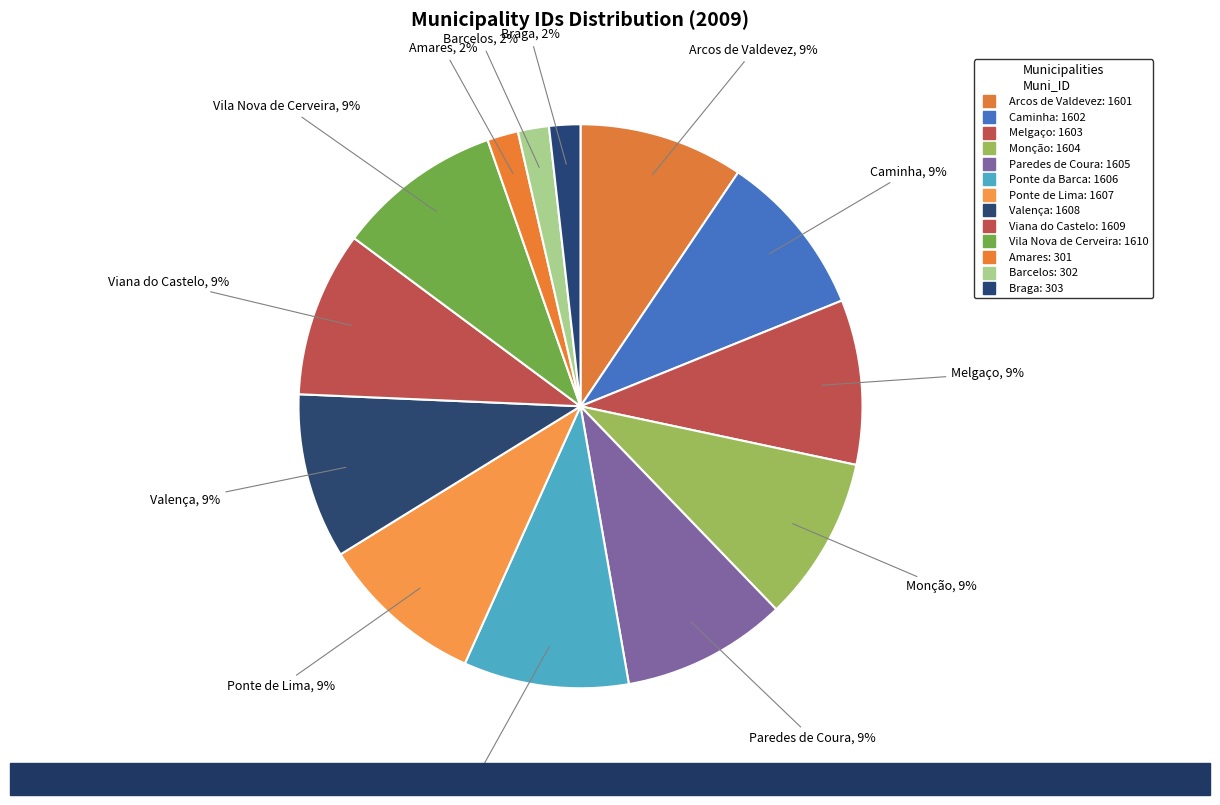

Rank the categories by value from lowest to highest.

Amares, Barcelos, Braga, Arcos de Valdevez, Caminha, Melgaço, Monção, Paredes de Coura, Ponte da Barca, Ponte de Lima, Valença, Viana do Castelo, Vila Nova de Cerveira